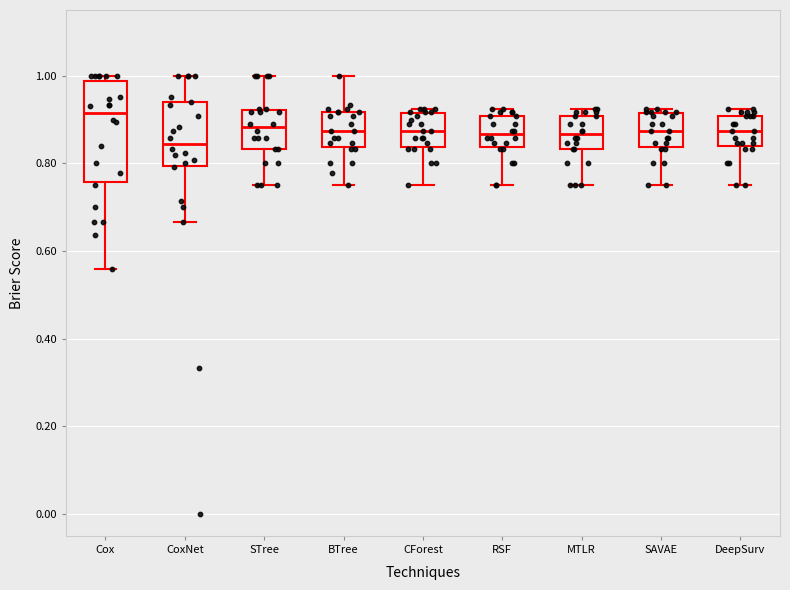

Reading left to right, read every box against the y-axis: the position of its median line, the range the box covers, and the ends of its whiskers. The values are not printed on the chart, so give them approximately, as read against the axis.

Cox: median 0.92, box 0.76 to 0.98, whiskers 0.56 to 1.00
CoxNet: median 0.84, box 0.80 to 0.94, whiskers 0.66 to 1.00
STree: median 0.88, box 0.84 to 0.92, whiskers 0.76 to 1.00
BTree: median 0.88, box 0.84 to 0.92, whiskers 0.76 to 1.00
CForest: median 0.88, box 0.84 to 0.92, whiskers 0.76 to 0.92 (just above the box's upper edge)
RSF: median 0.86, box 0.84 to 0.90, whiskers 0.76 to 0.92
MTLR: median 0.86, box 0.84 to 0.90, whiskers 0.76 to 0.92
SAVAE: median 0.88, box 0.84 to 0.92, whiskers 0.76 to 0.92 (just above the box's upper edge)
DeepSurv: median 0.88, box 0.84 to 0.90, whiskers 0.76 to 0.92